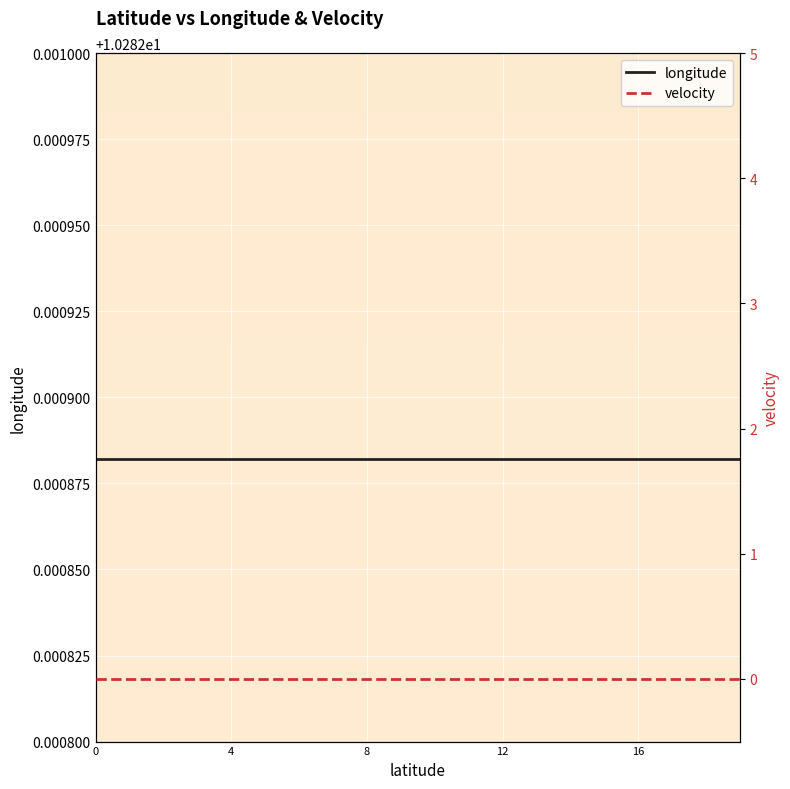

True or false: longitude has more than 1 interior local peaks.

False